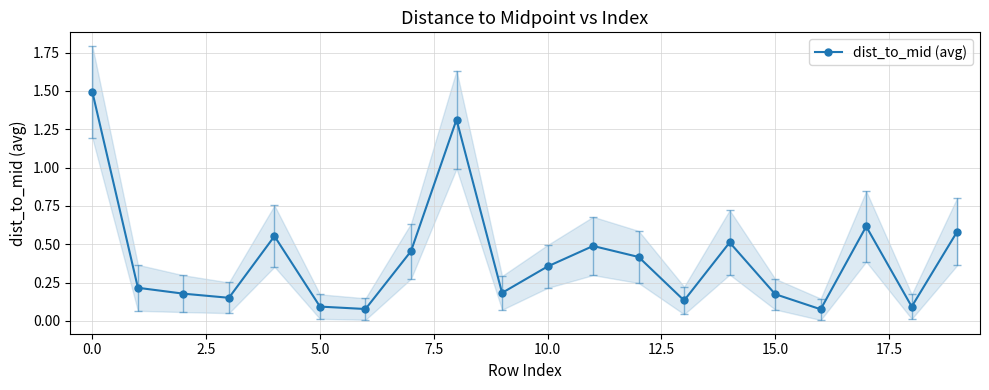

True or false: dist_to_mid (avg) has more than 2 interior local peaks.

True